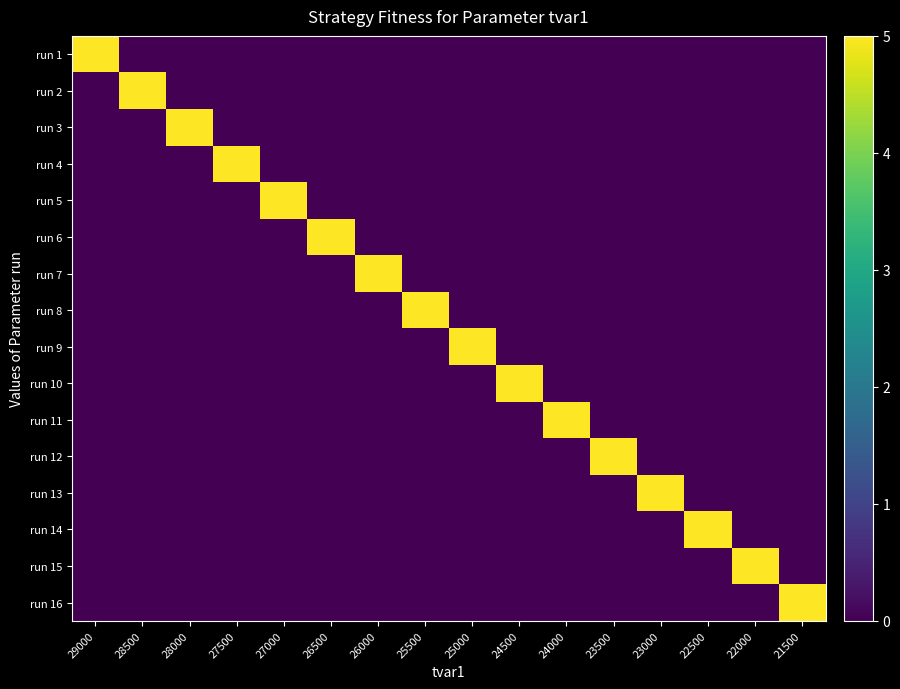

At which category is the sum across all series the highest?

29000